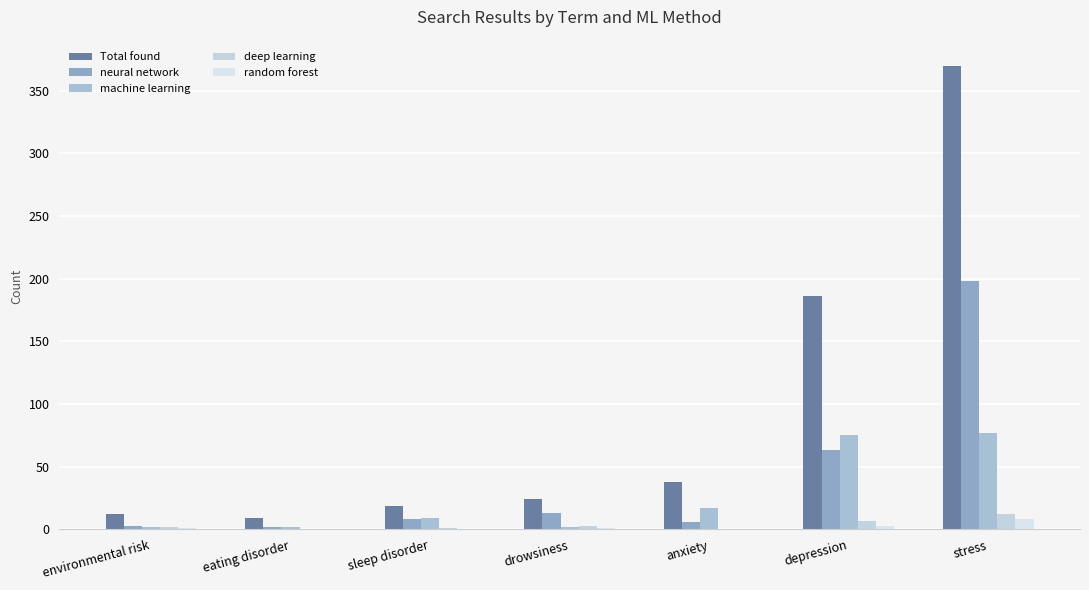

The neural network series shows 8 at sleep disorder. True or false?

True